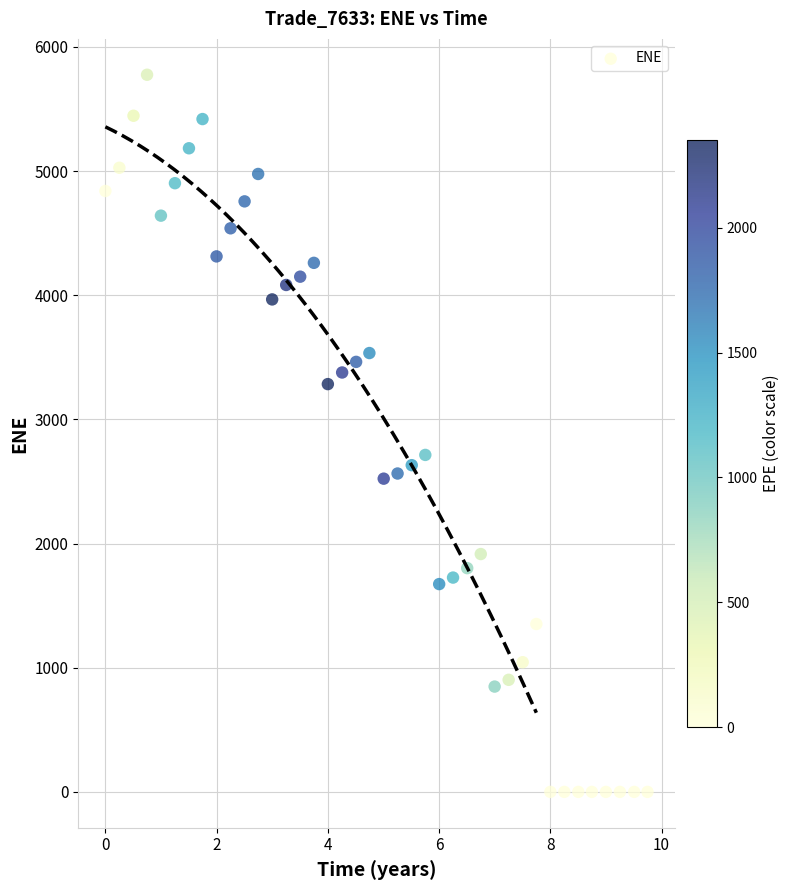

What is the range of X values (max minus min)?

9.7